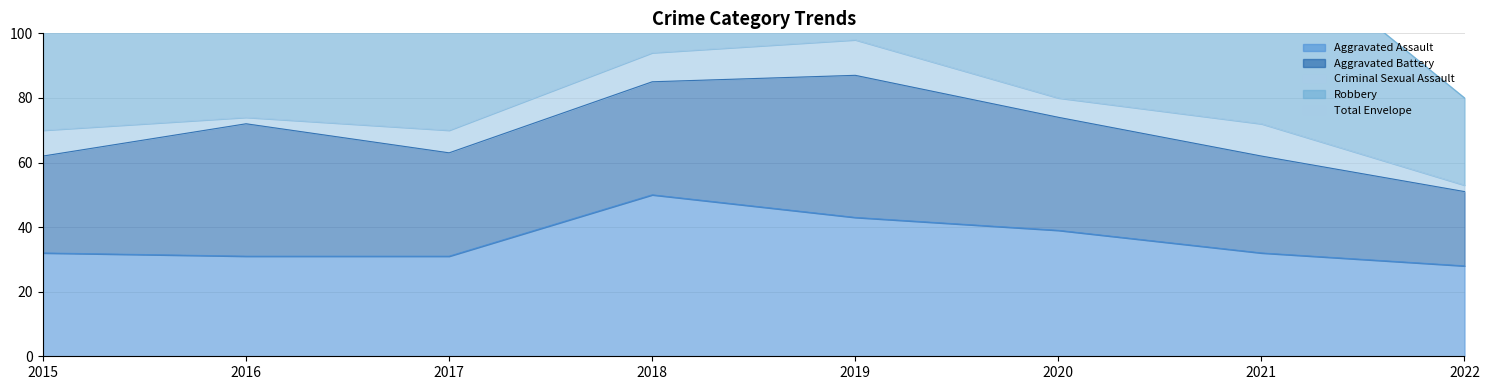

In Criminal Sexual Assault, how many points are higher than both neighbors (excluding endpoints)?

2